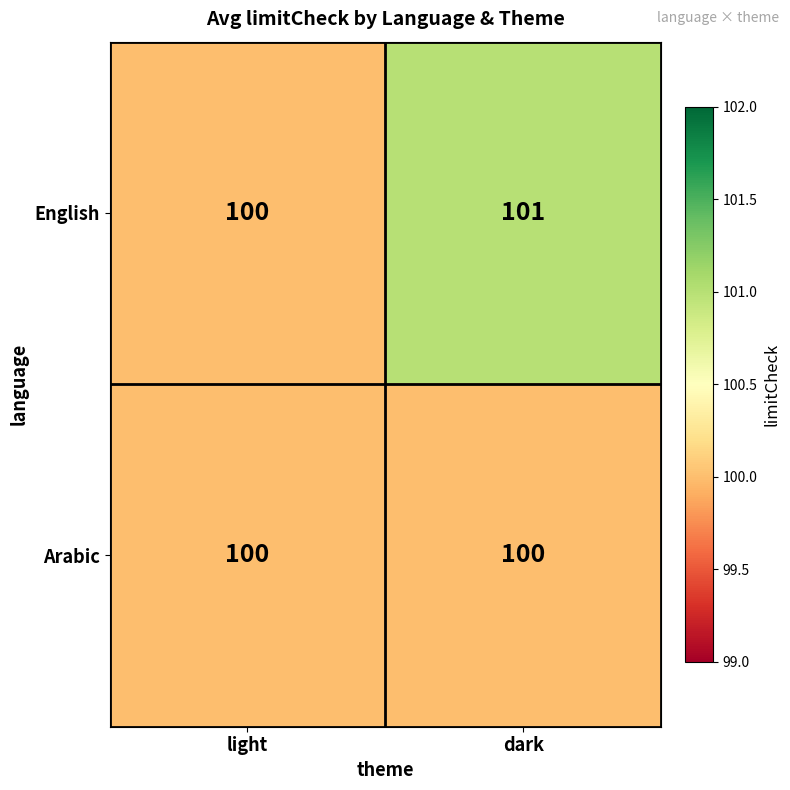

What is the sum of all English values?

201